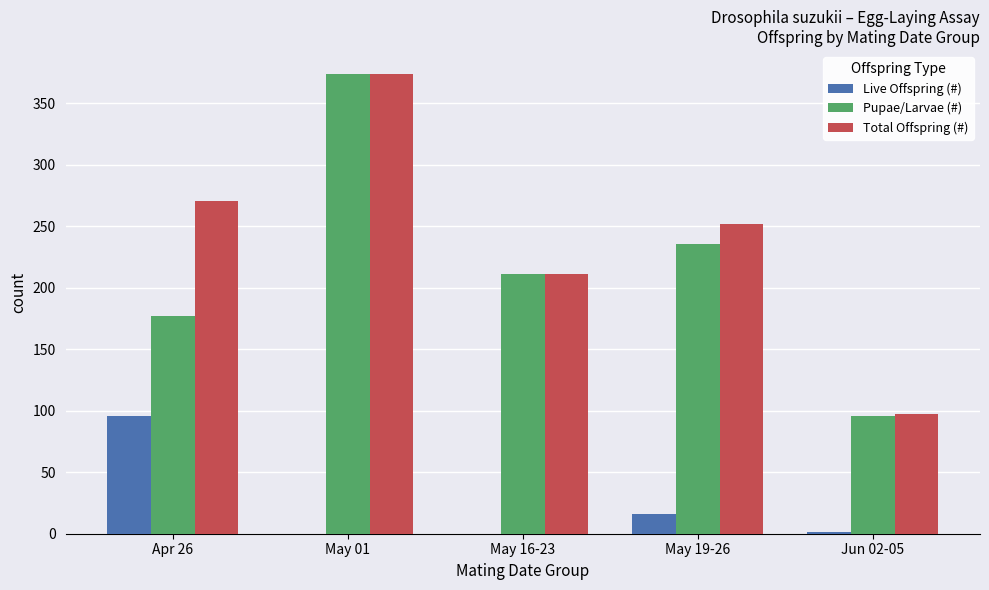

Is it true that Total Offspring (#) equals 211 at May 16-23?

True